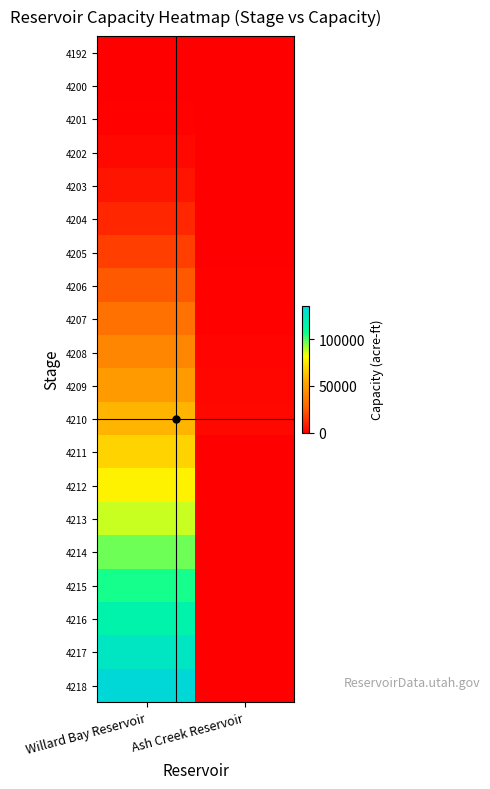

List the series in order of their peak value, highest first.

4218, 4217, 4216, 4215, 4214, 4213, 4212, 4211, 4210, 4209, 4208, 4207, 4206, 4205, 4204, 4203, 4202, 4201, 4200, 4192